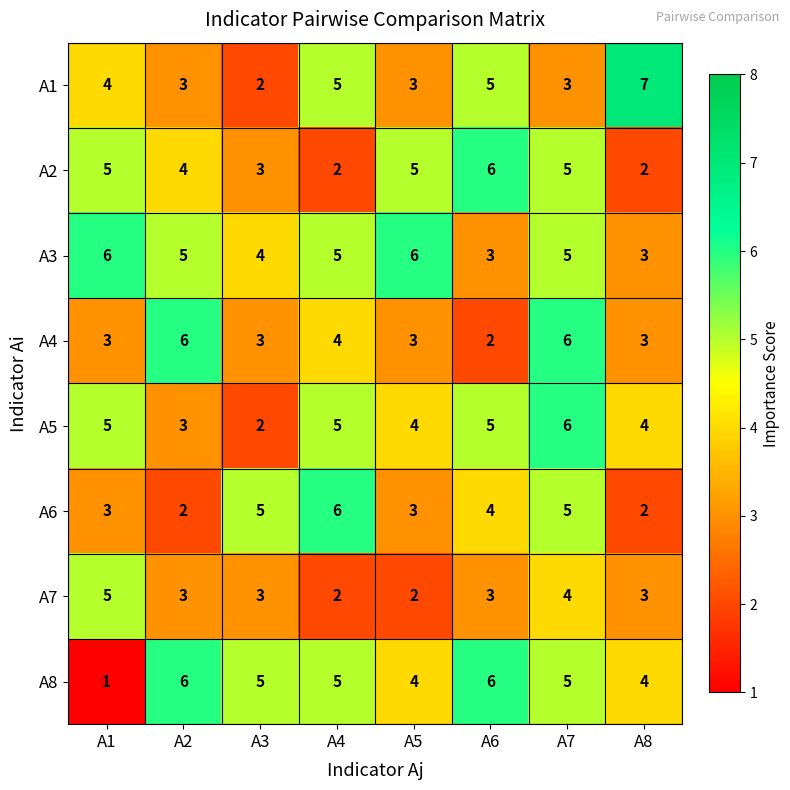

How many distinct data groups are displayed?

8